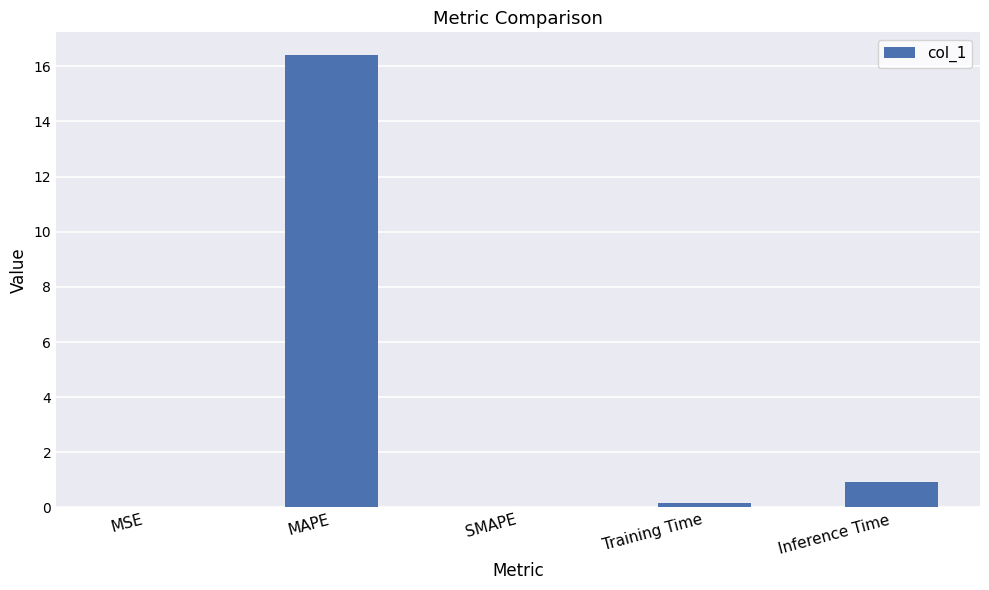

Read the value at MAPE.

16.4